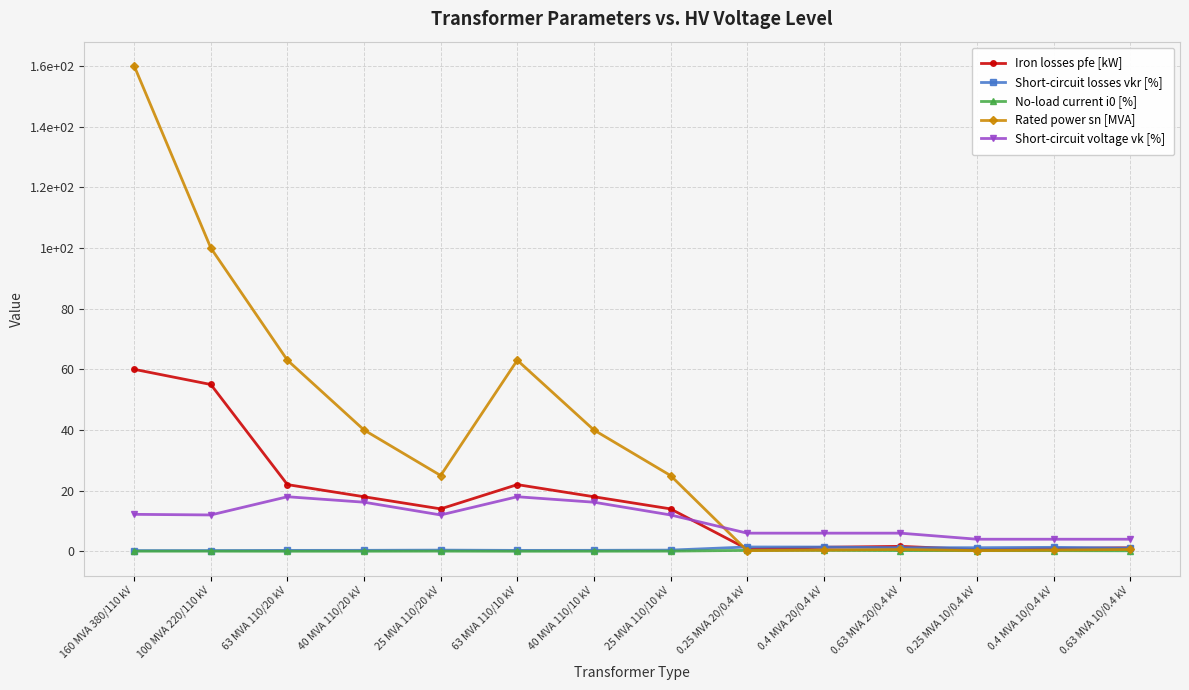

What is the difference between the second highest and minimum values in the Iron losses pfe [kW] series?

54.4